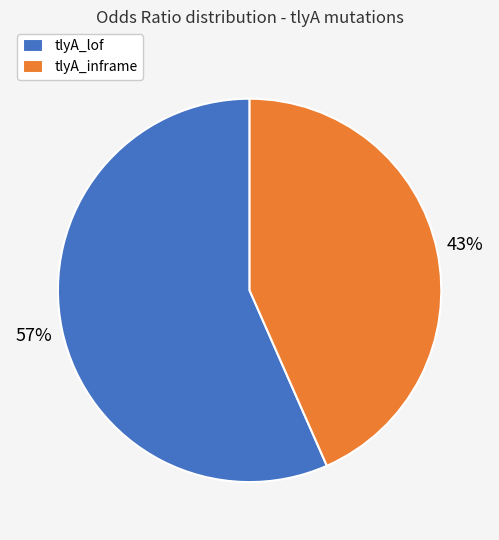

Between tlyA_lof and tlyA_inframe, which is larger?

tlyA_lof